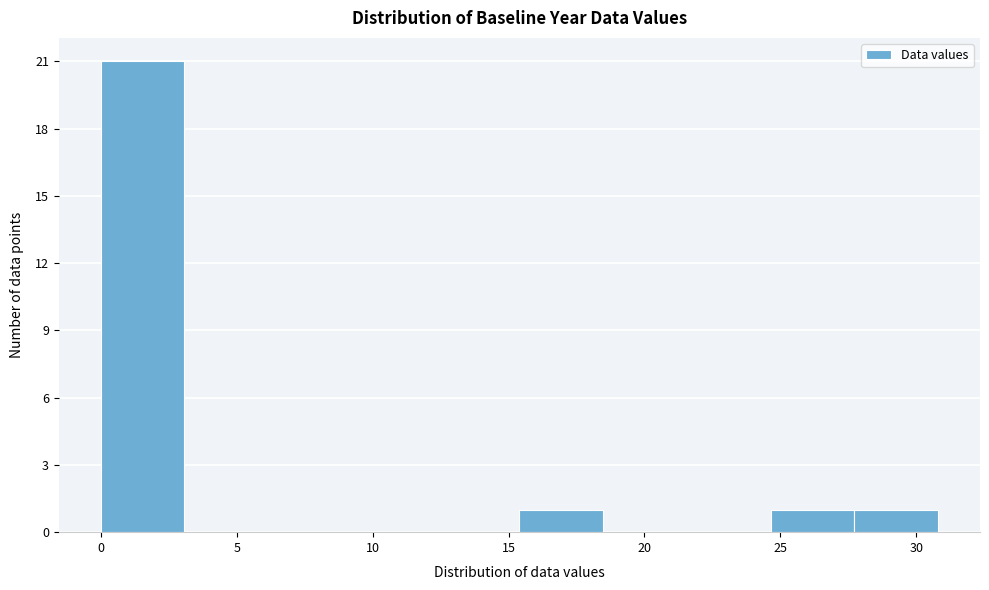

Reading left to right, list every bar in this chart as the range it spans on the x-axis followed by its height. Neither the bar edges nor the heights are printed on the chart, so give them approximately, as read against the axes.

0.0 to 3.0: 21
3.0 to 6.0: 0
6.0 to 9.0: 0
9.0 to 12.5: 0
12.5 to 15.5: 0
15.5 to 18.5: 1
18.5 to 21.5: 0
21.5 to 24.5: 0
24.5 to 27.5: 1
27.5 to 31.0: 1